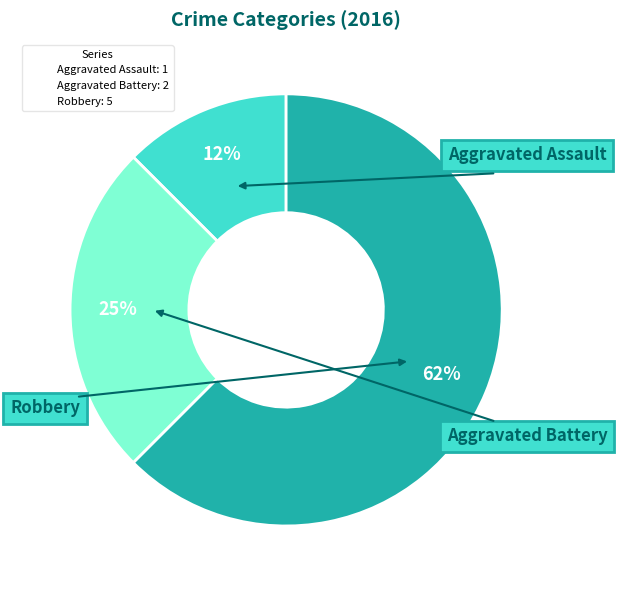

To the nearest percent, what is the average slice percentage?

33%